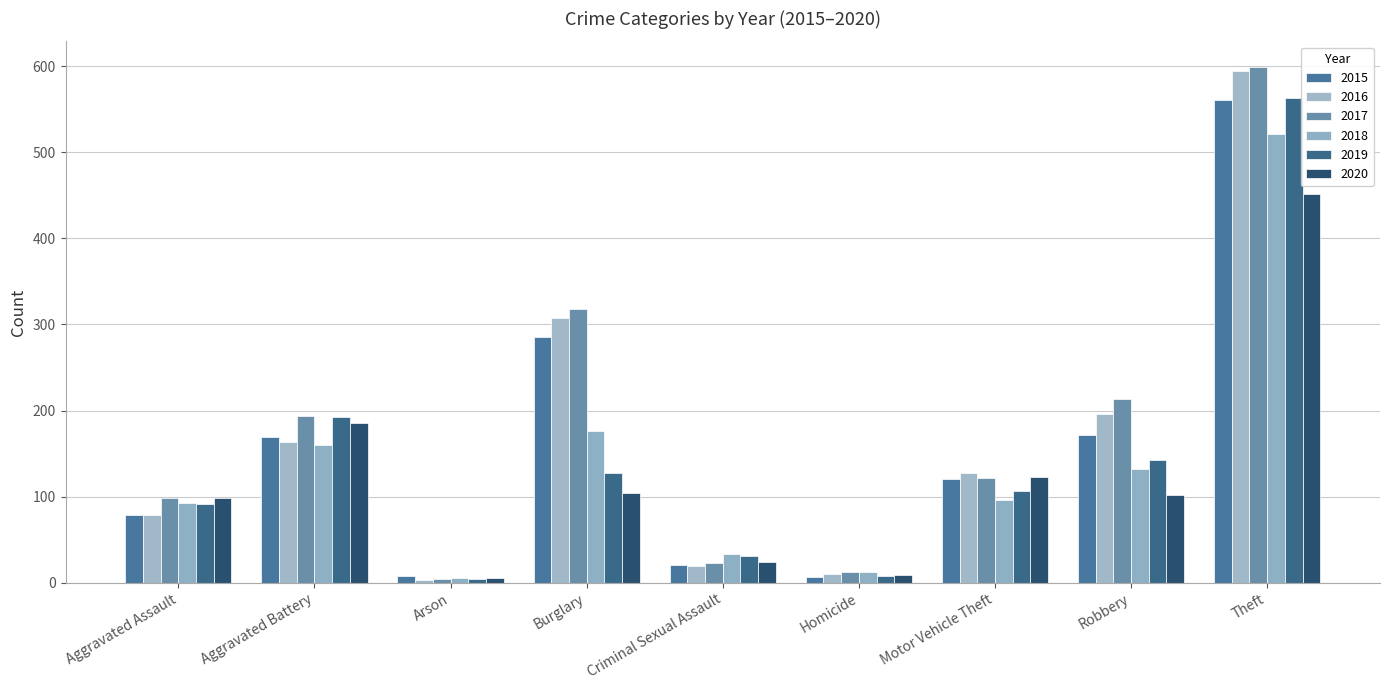

How many series are shown in this chart?

6